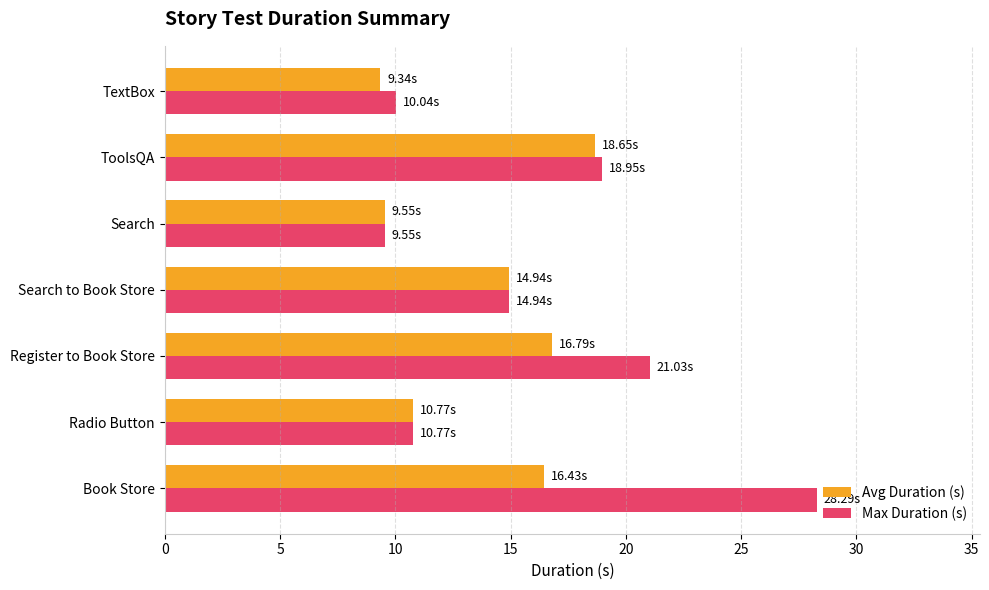

What is the sum of all Avg Duration (s) values?

96.5